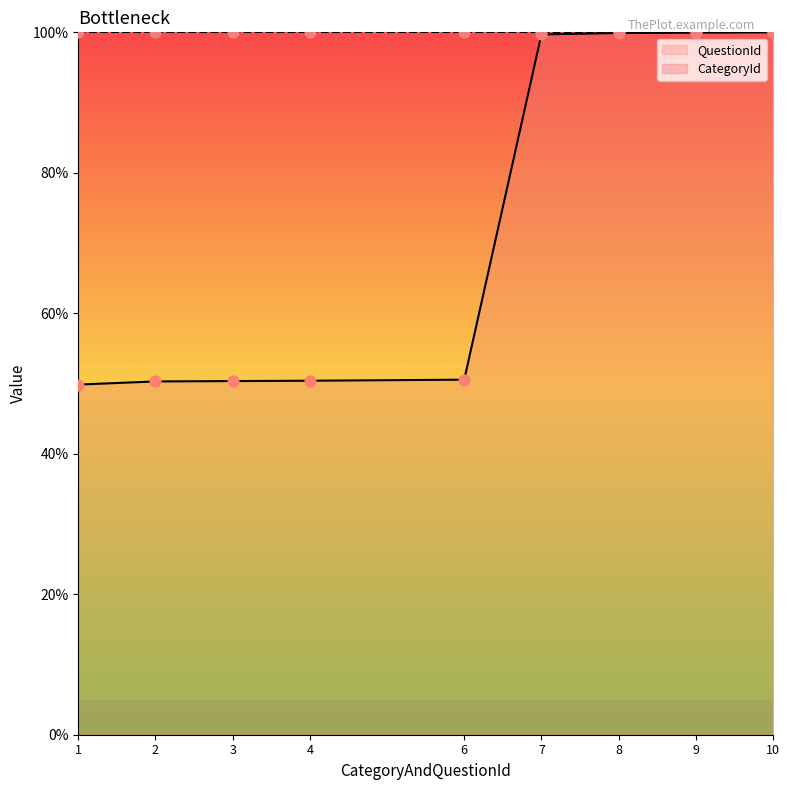

What is the ratio of the value at 7 to the value at 1?

2.0